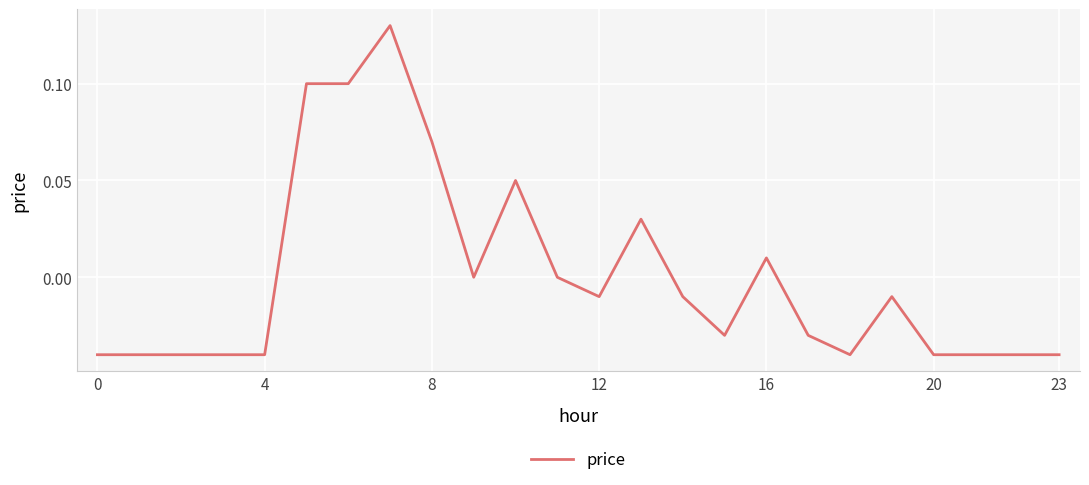

Does the chart have visible grid lines?

Yes